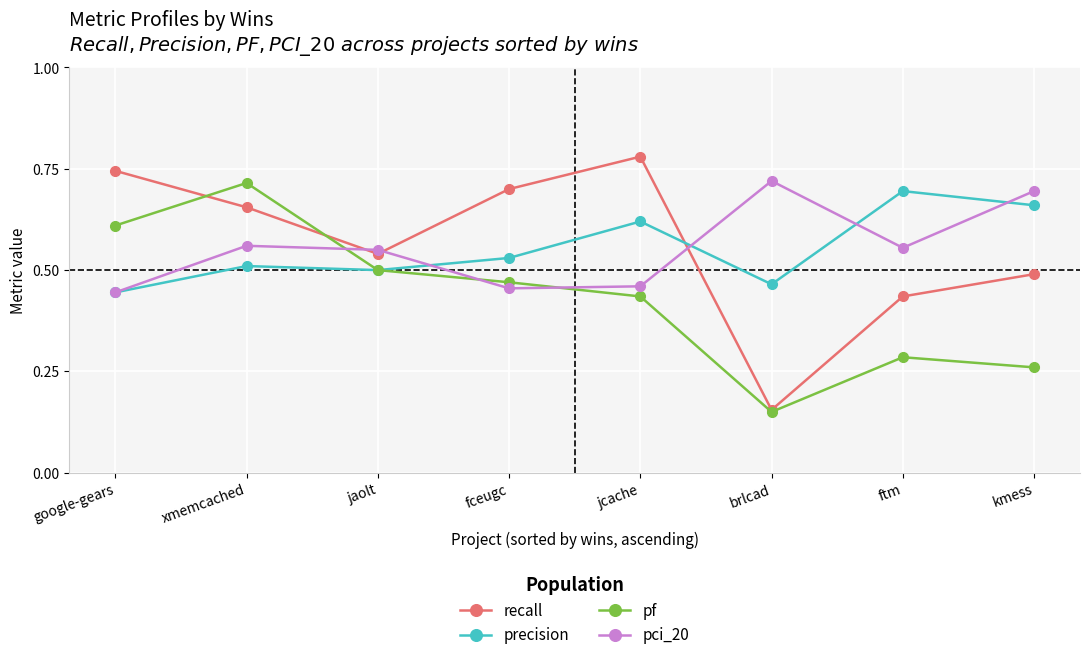

Which series has the widest spread of values?

recall